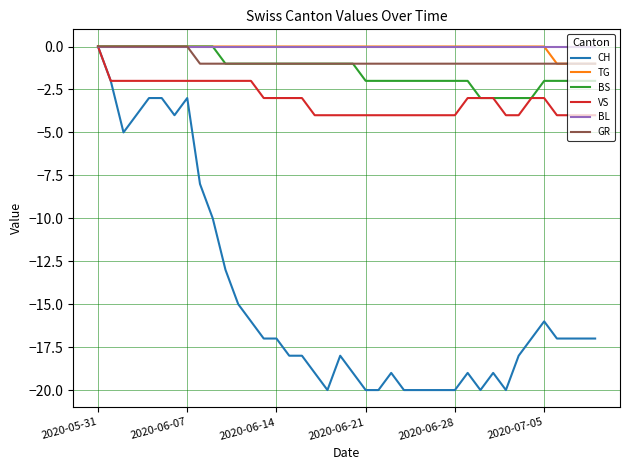

What is the smallest value displayed?

-20